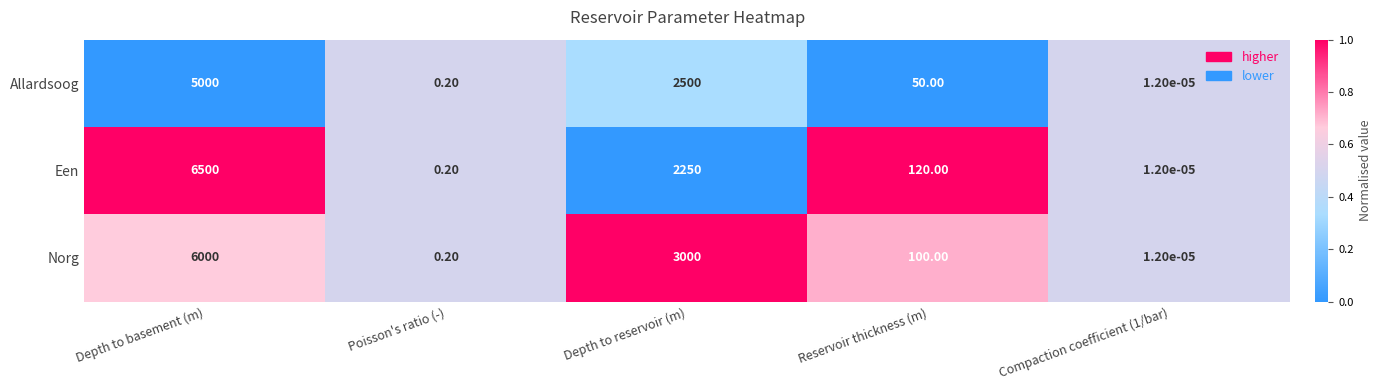

Which series has the largest range (max minus min)?

Een